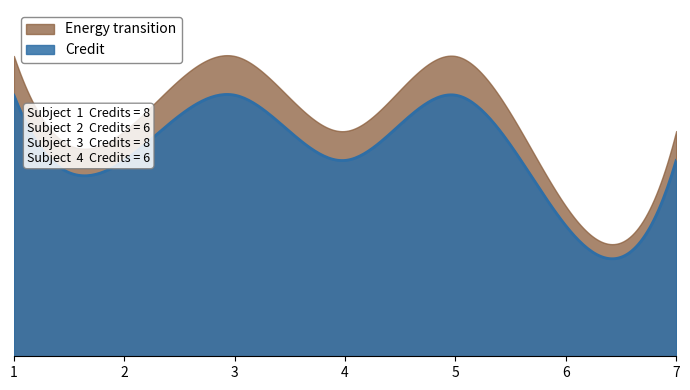

Does the chart display data point markers on the line(s)?

No